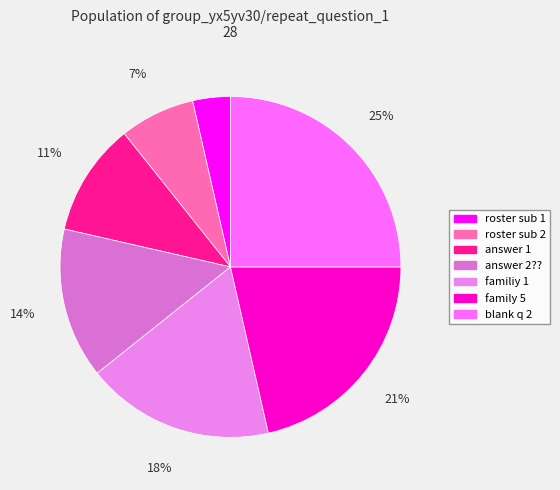

Which has a higher value, familiy 1 or roster sub 2?

familiy 1